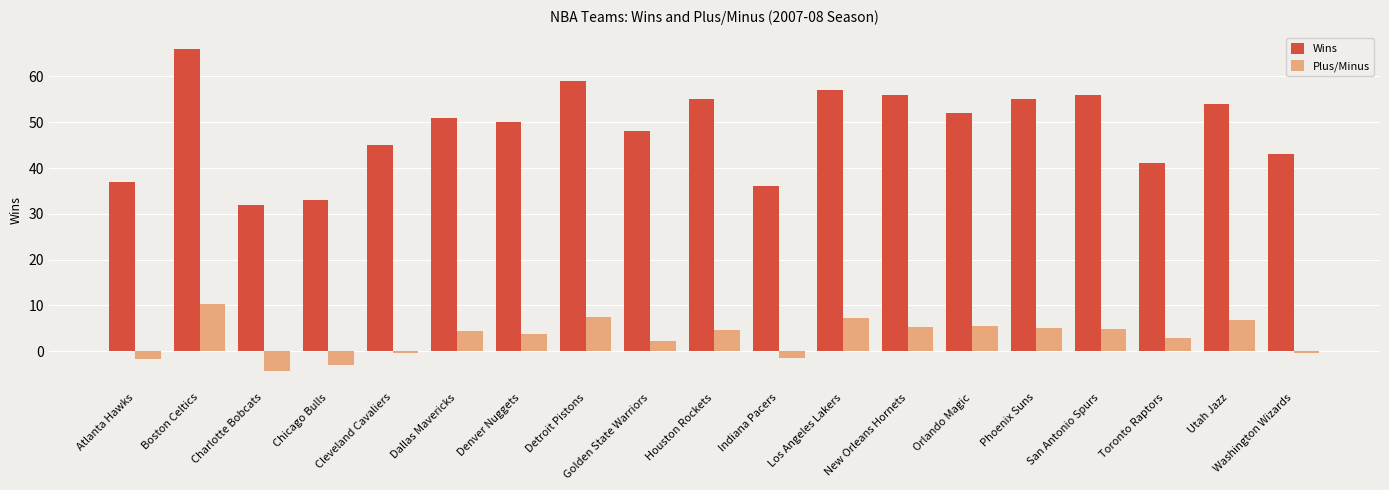

List the series in order of their overall mean, lowest first.

Plus/Minus, Wins